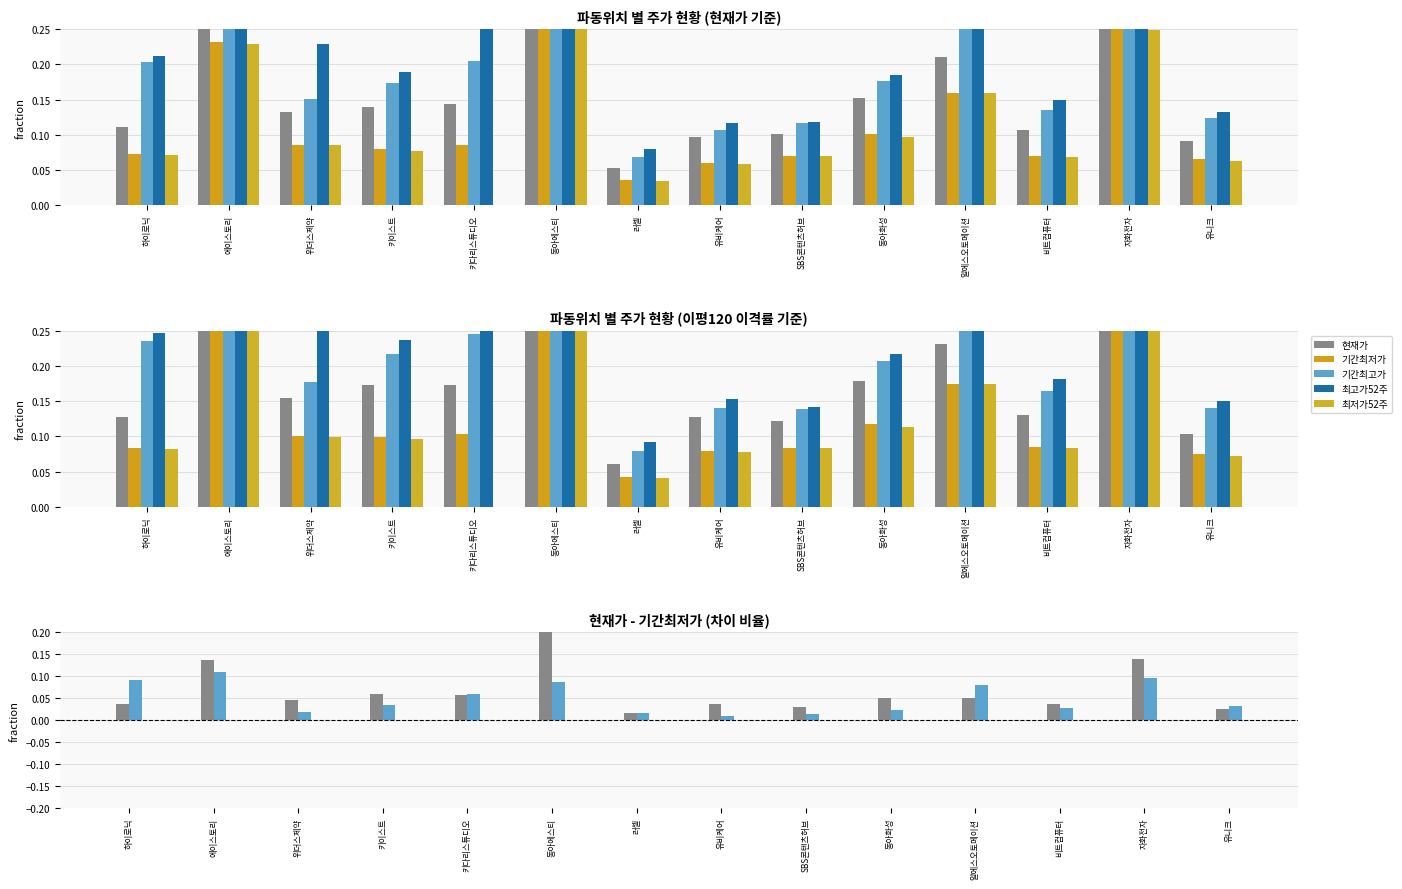

What is the difference between the maximum and second lowest values in the 최고가52주 series?

0.9